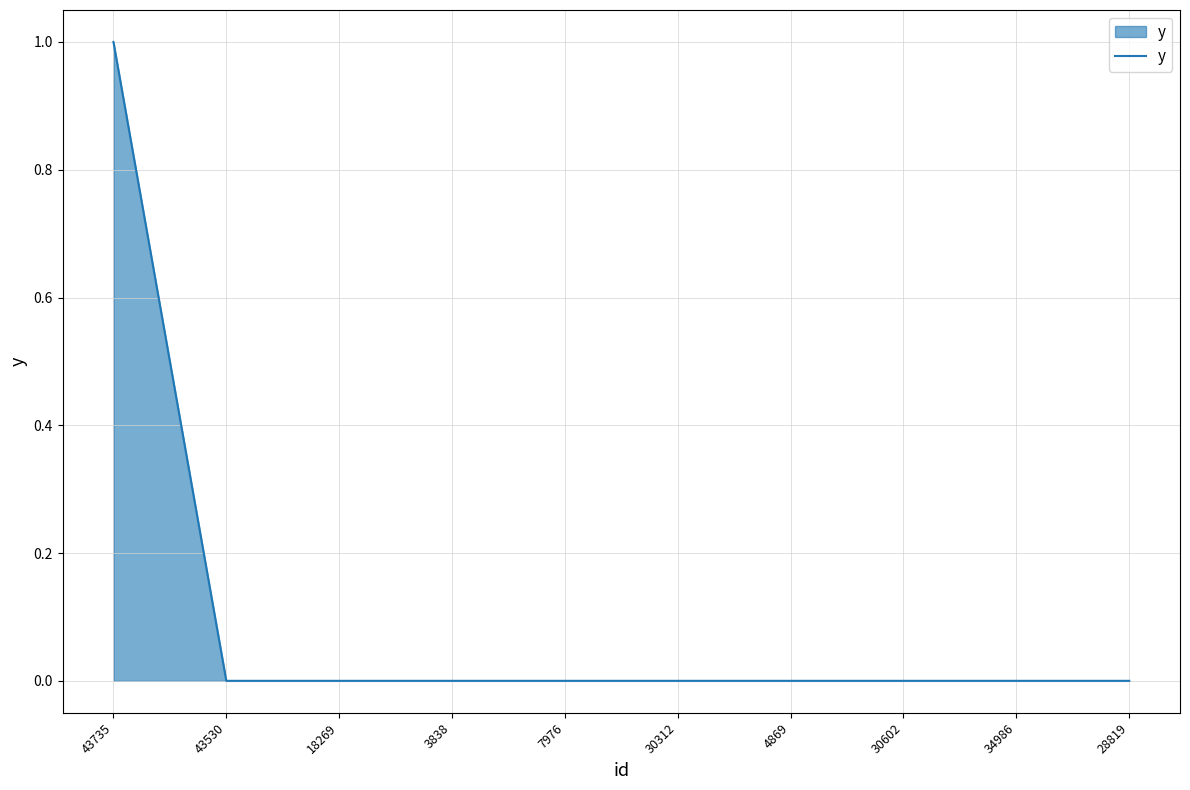

Reading left to right, what are all the values shown in this chart?

43735=1	43530=0	18269=0	3838=0	7976=0	30312=0	4869=0	30602=0	34986=0	28819=0